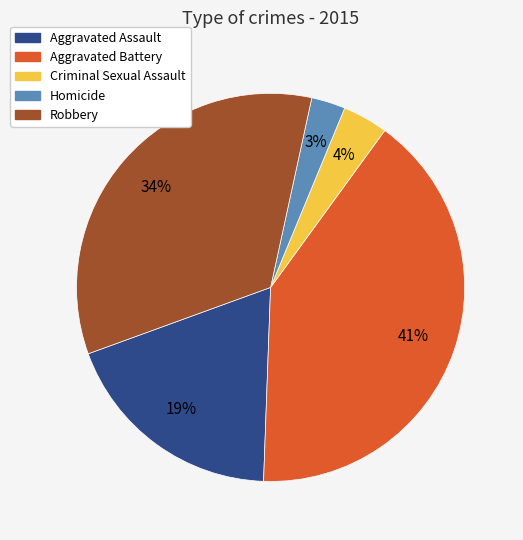

Does any single category account for the majority?

No